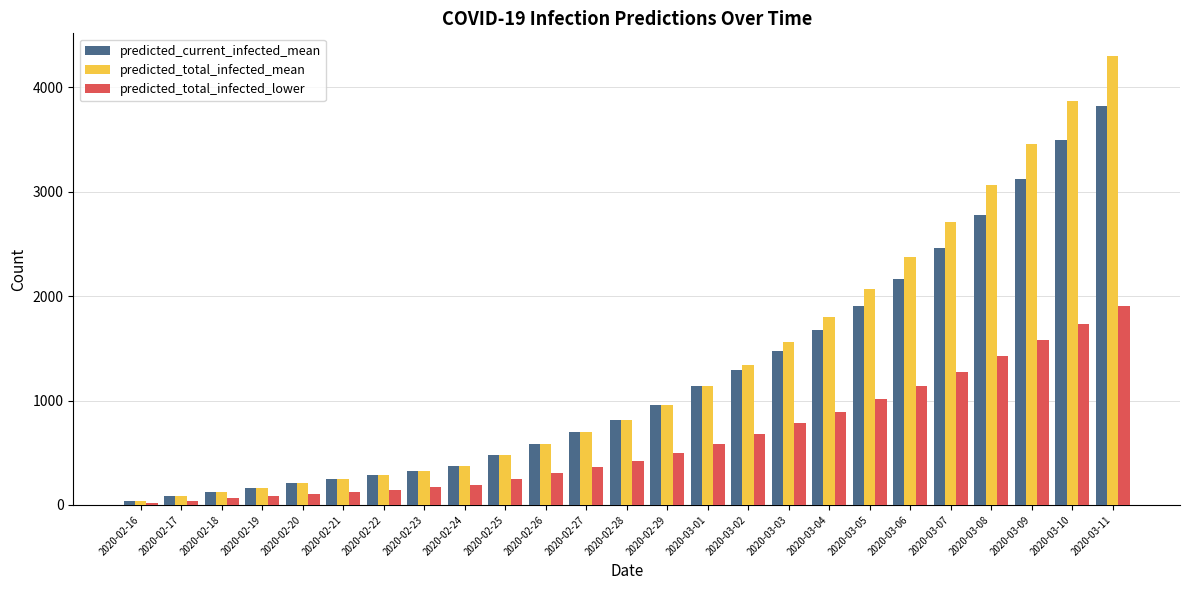

Count the number of data series in this chart.

3